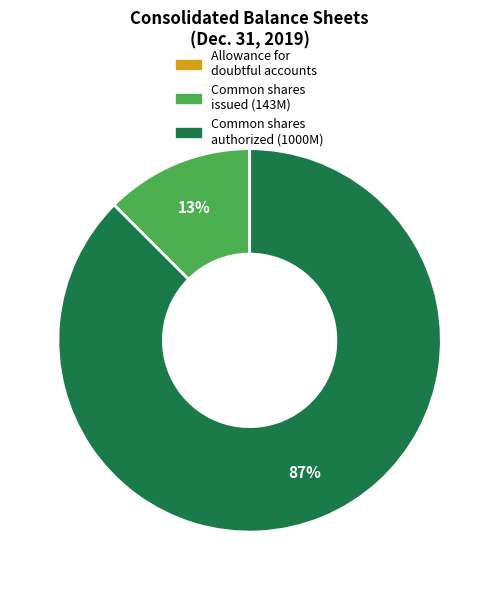

Which slice represents more than half of the pie?

Common shares authorized (1000M)